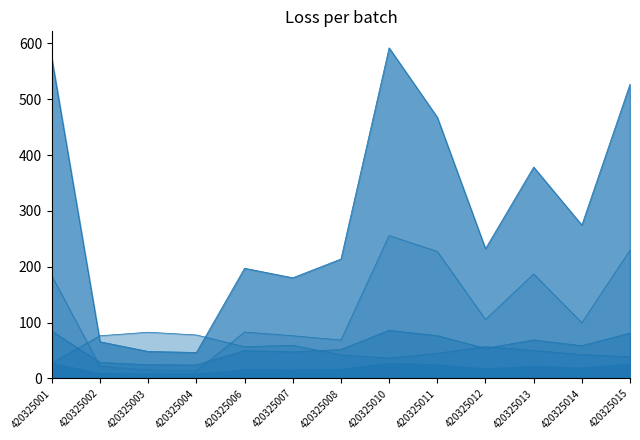

Which series has the largest total across all categories?

g